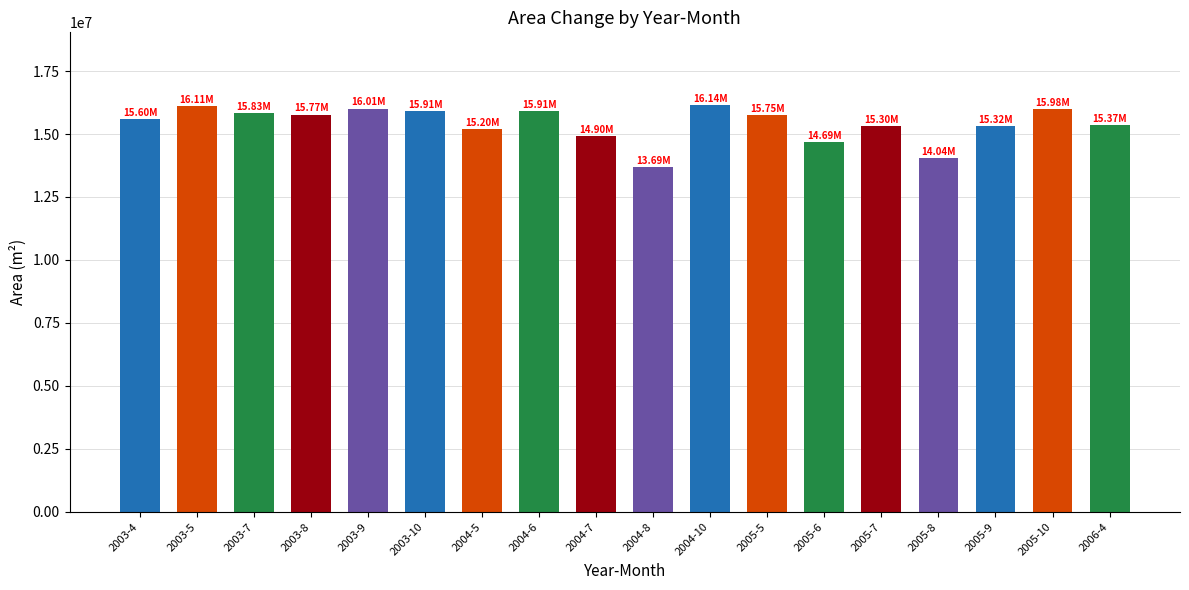

The value at 2003-5 is 7734943. True or false?

False